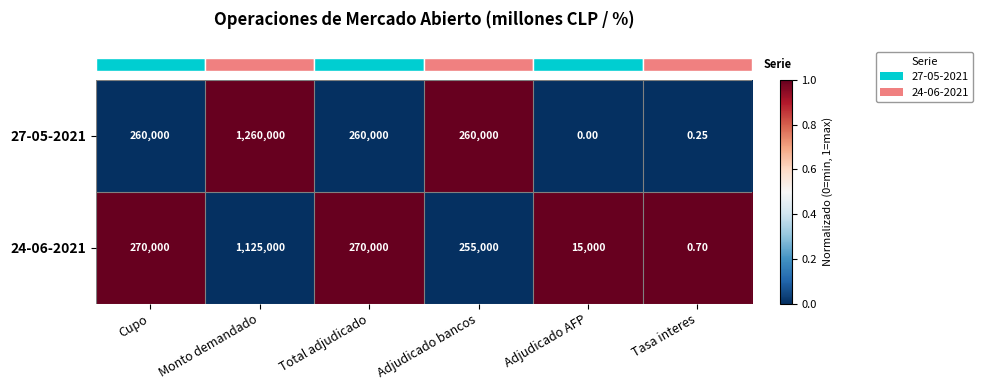

At which category is the sum across all series the highest?

Monto demandado